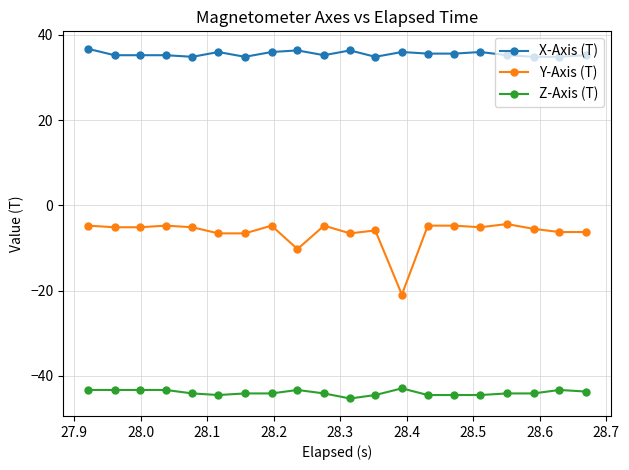

At how many categories does at least one series exceed -37?

20